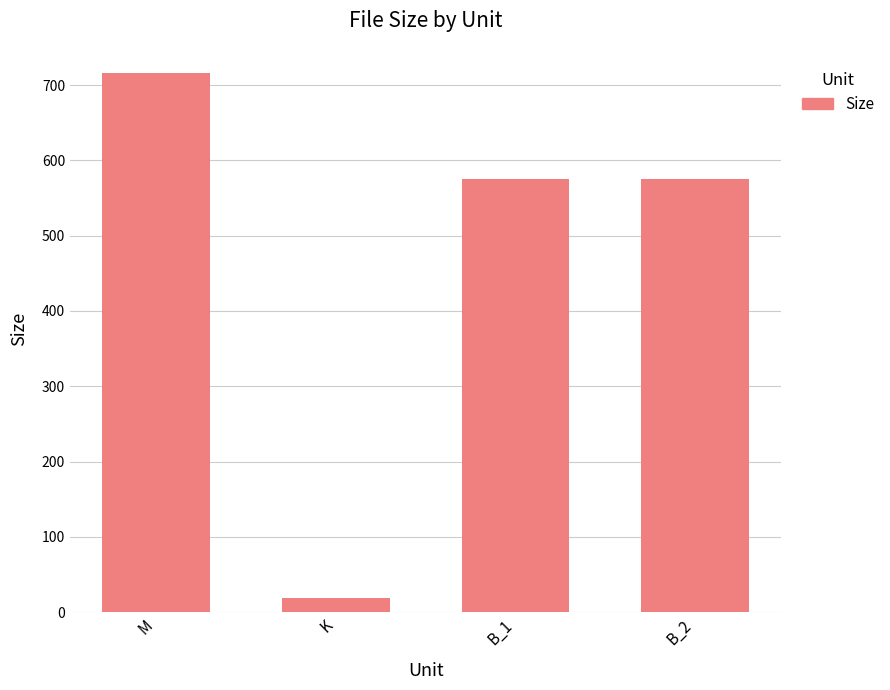

What is the sum of the values at K and M?

734.1